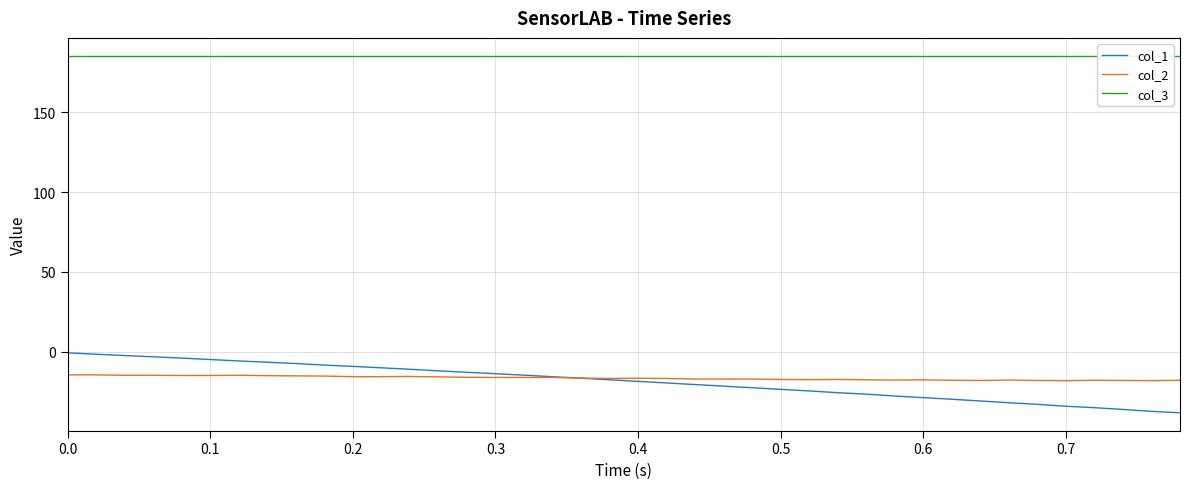

What is the minimum value for col_1?

-38.4